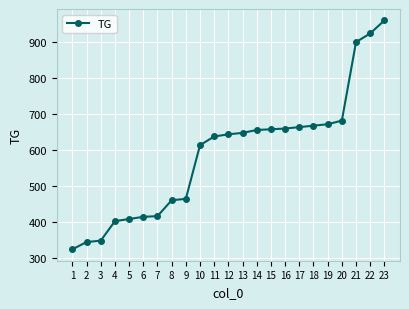

What is the sum of all values?

13577